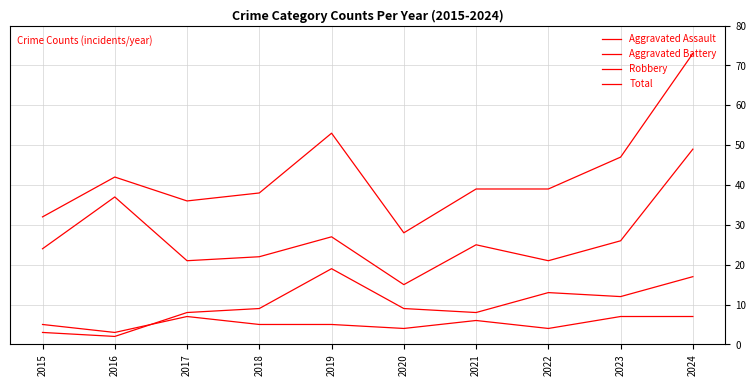

Between which two adjacent categories do Aggravated Assault and Aggravated Battery first intersect?

2016 and 2017